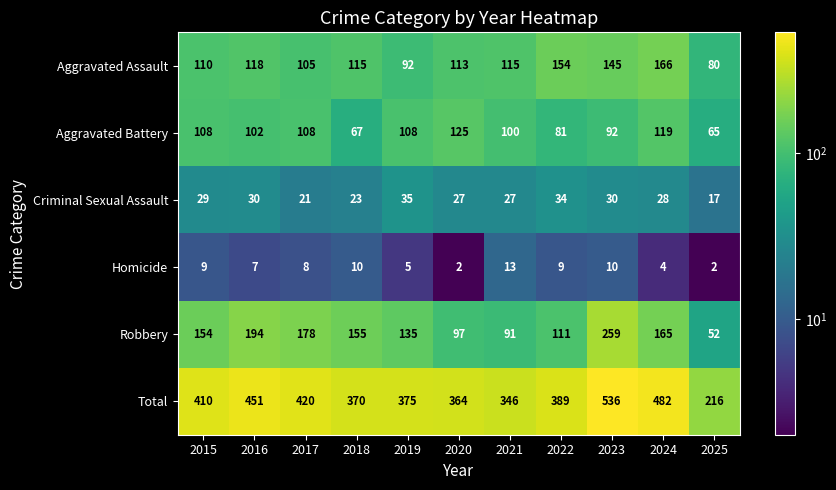

True or false: Total has a value of 410 at 2015.

True